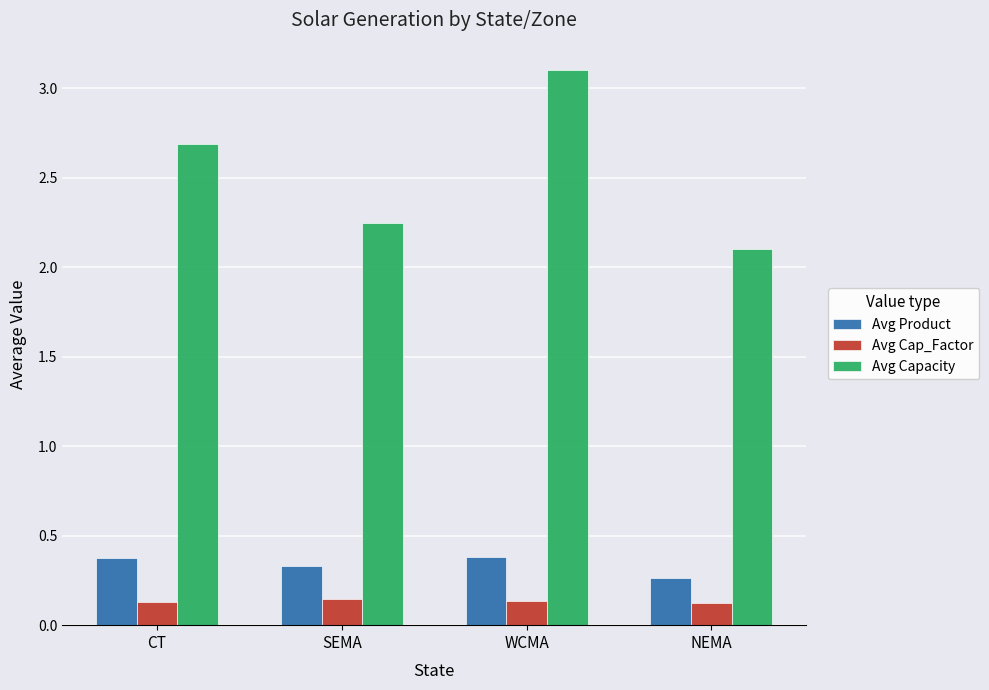

The value of Avg Capacity at CT is 2.7. True or false?

True